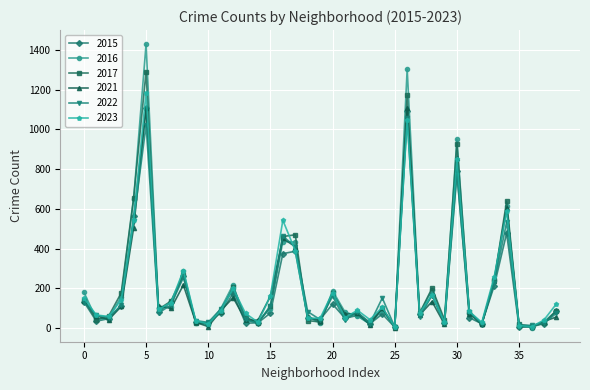

Which series has the widest spread of values?

2016